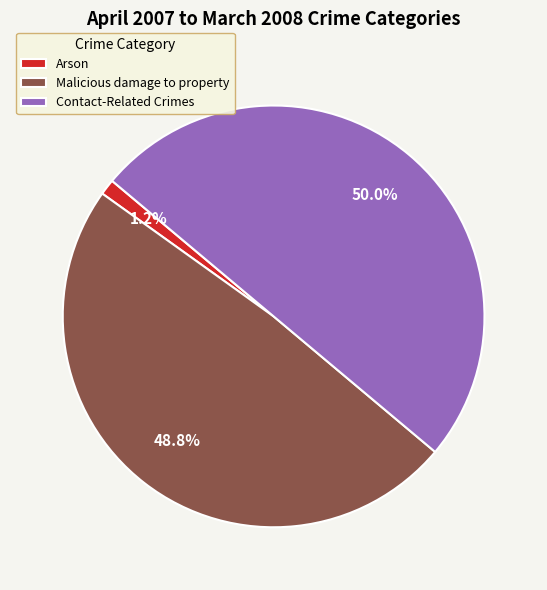

Is it true that Arson is 11% of the pie?

False